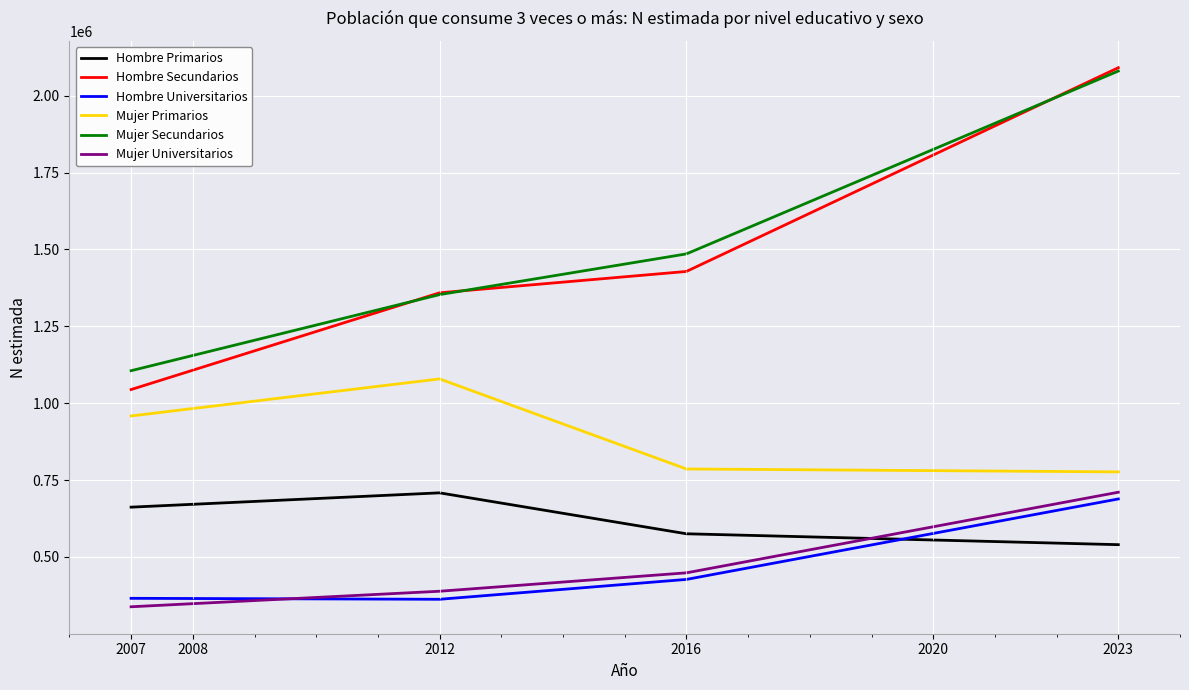

What is the minimum value shown in the chart?

337748